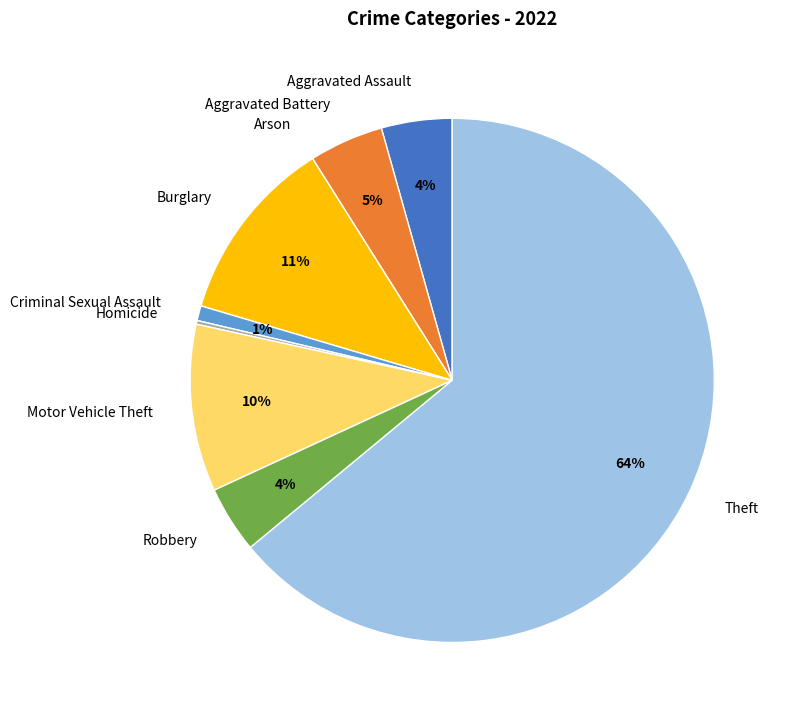

To the nearest percent, what portion does Criminal Sexual Assault represent?

1%